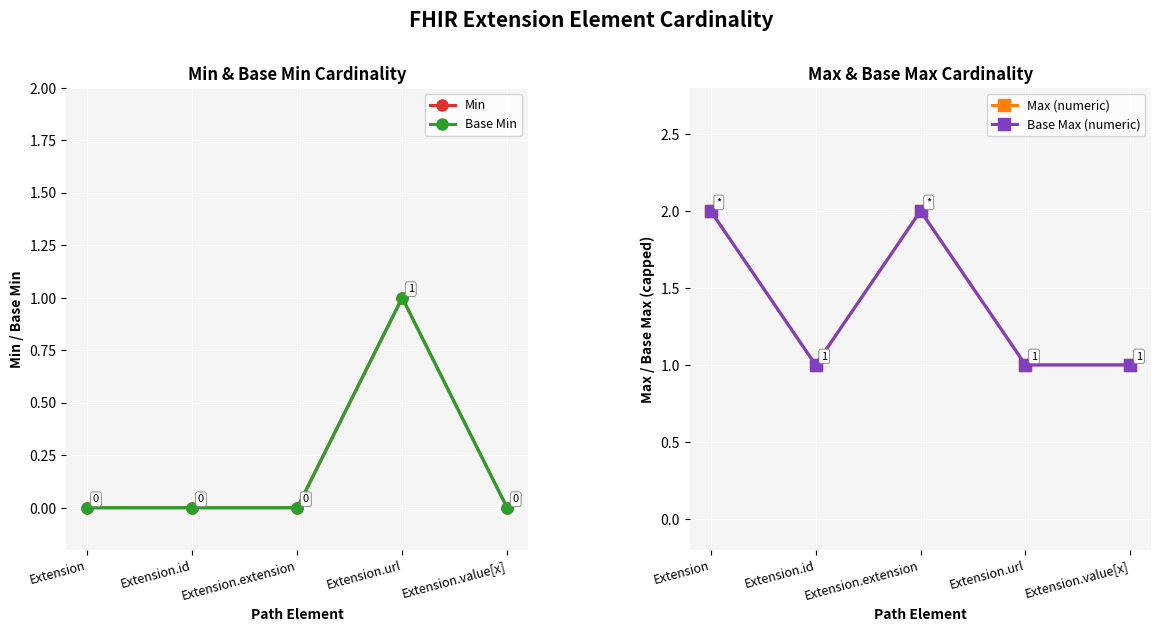

Which has a higher value, Extension.extension or Extension.url?

Extension.url